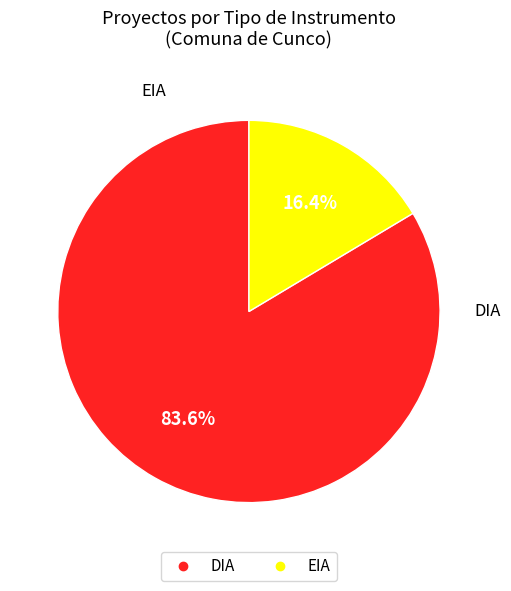

What is the majority slice?

DIA